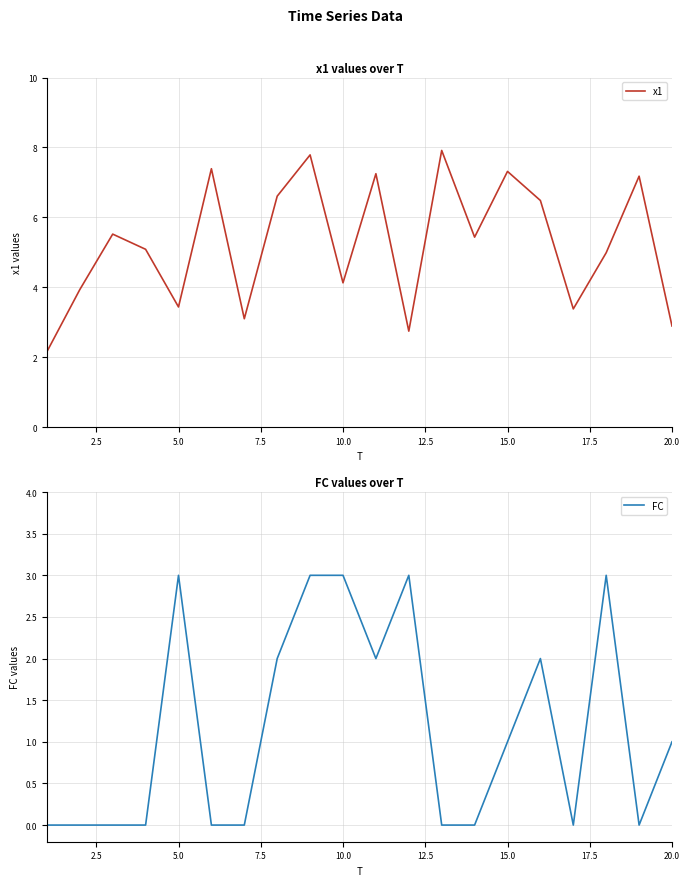

What is the minimum value for x1?

2.2